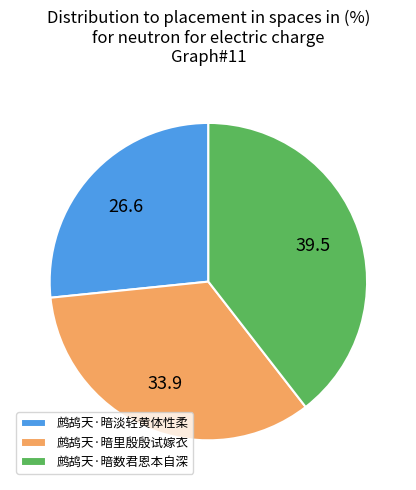

Is it true that 鹧鸪天·暗数君恩本自深 is 47% of the pie?

False